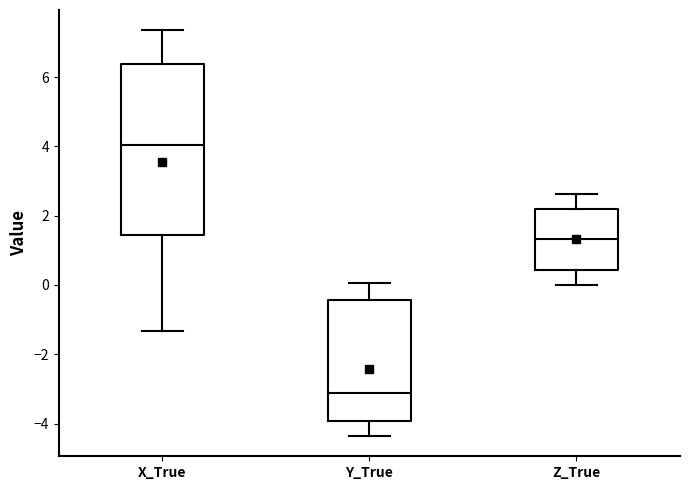

Reading left to right, read every box against the y-axis: the position of its median line, the range the box covers, and the ends of its whiskers. The values are not printed on the chart, so give them approximately, as read against the axis.

X_True: median 4.0, box 1.4 to 6.4, whiskers -1.4 to 7.4
Y_True: median -3.2, box -4.0 to -0.4, whiskers -4.4 to 0.0
Z_True: median 1.4, box 0.4 to 2.2, whiskers 0.0 to 2.6